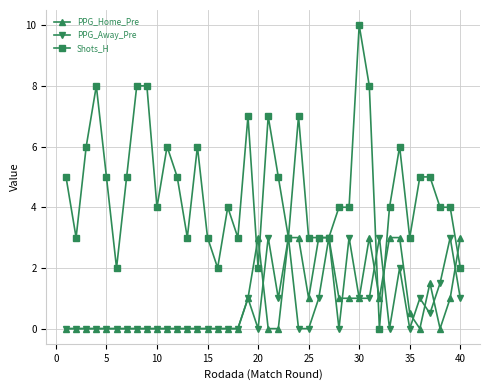

True or false: PPG_Away_Pre has more than 1 points higher than both neighbors.

True